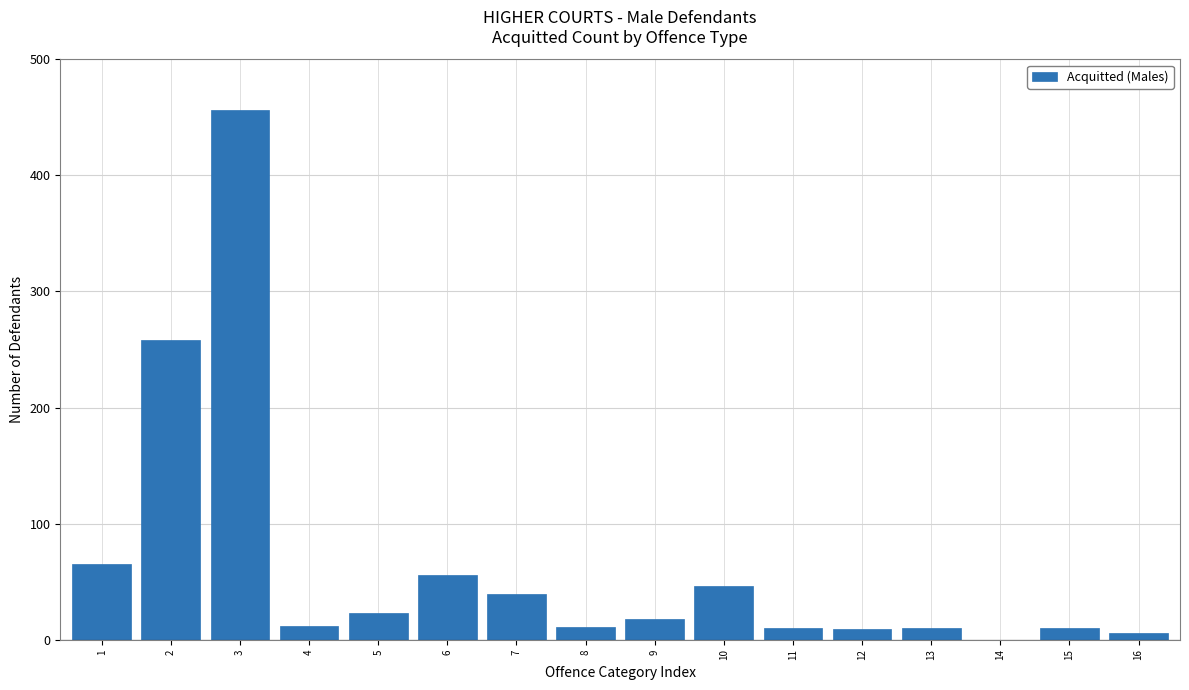

The value at 14 is 0. True or false?

True